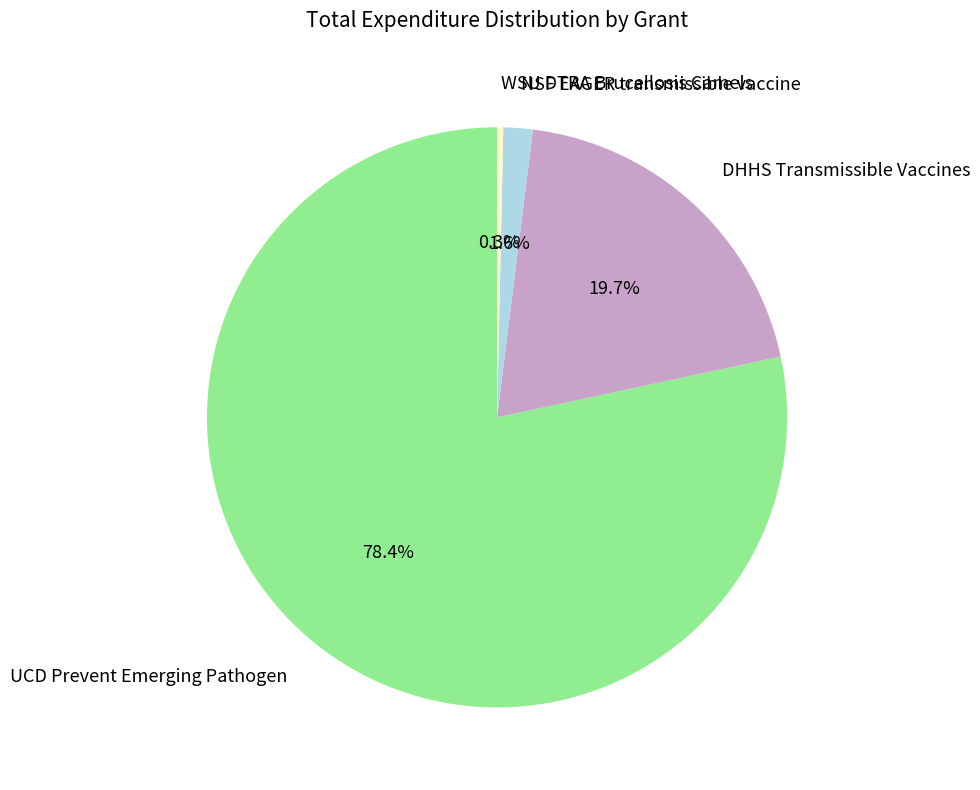

To the nearest percent, what portion does NSF EAGER transmissible vaccine represent?

2%